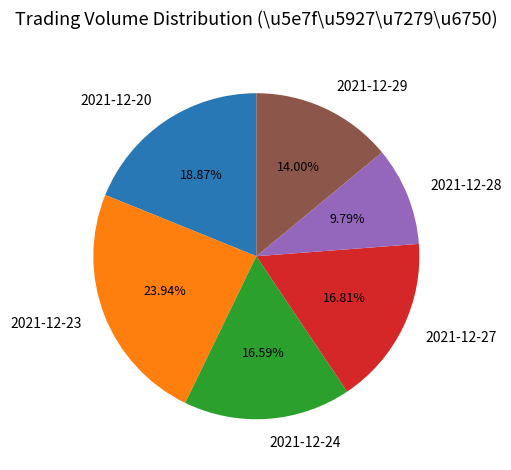

What percentage is the 2021-12-28 slice, to the nearest percent?

10%